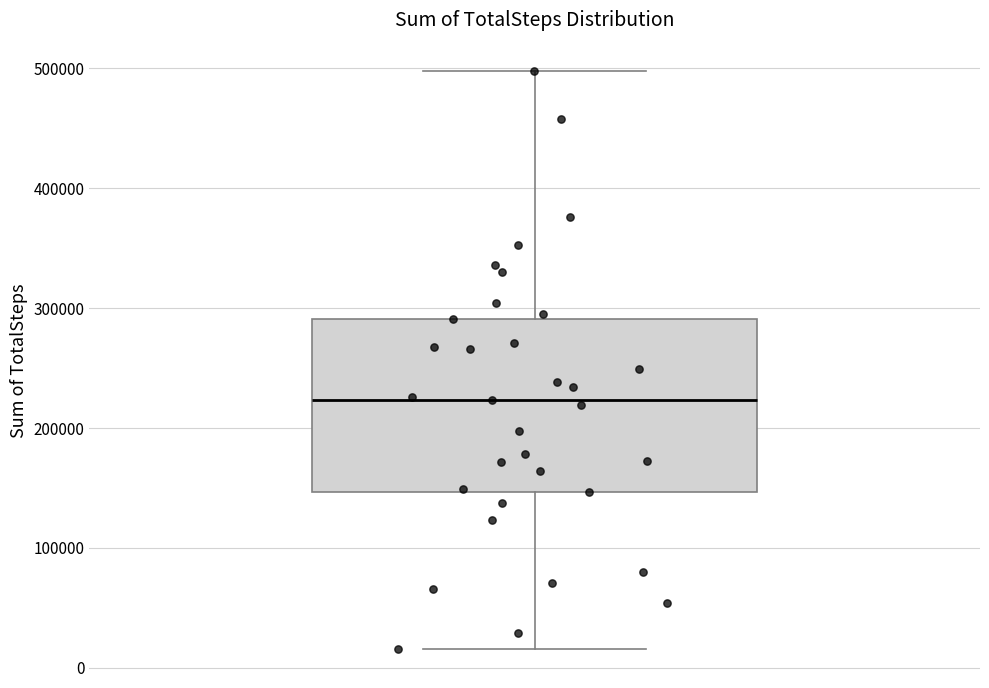

Read this box plot against the y-axis: the position of the median line, the range covered by the box, and the ends of both whiskers. The values are not printed on the chart, so give them approximately, as read against the axis.

median 220000, box 150000 to 290000, whiskers 20000 to 500000